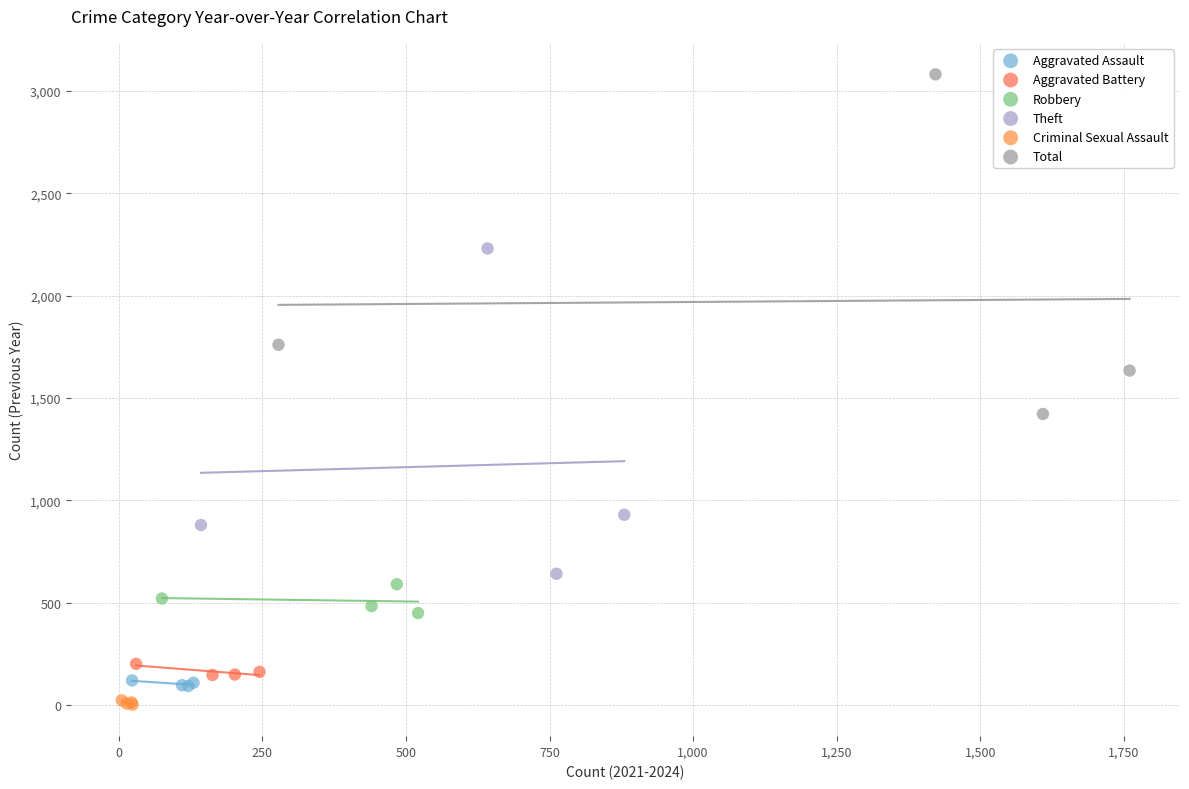

Which series contains the highest Y value?

Total